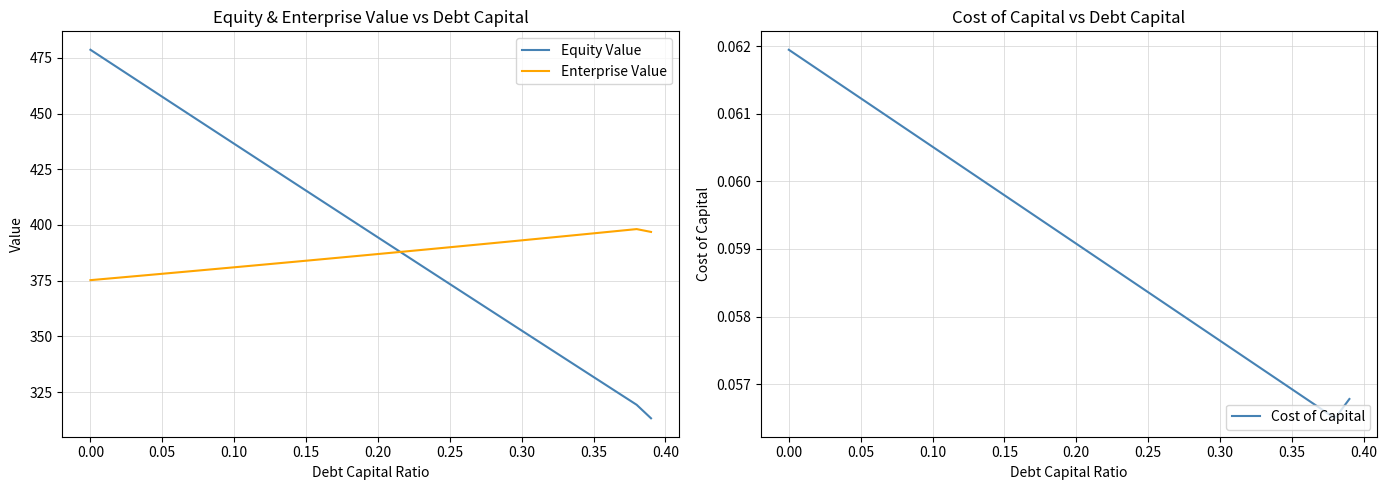

List the series in order of their peak value, lowest first.

Cost of Capital, Enterprise Value, Equity Value